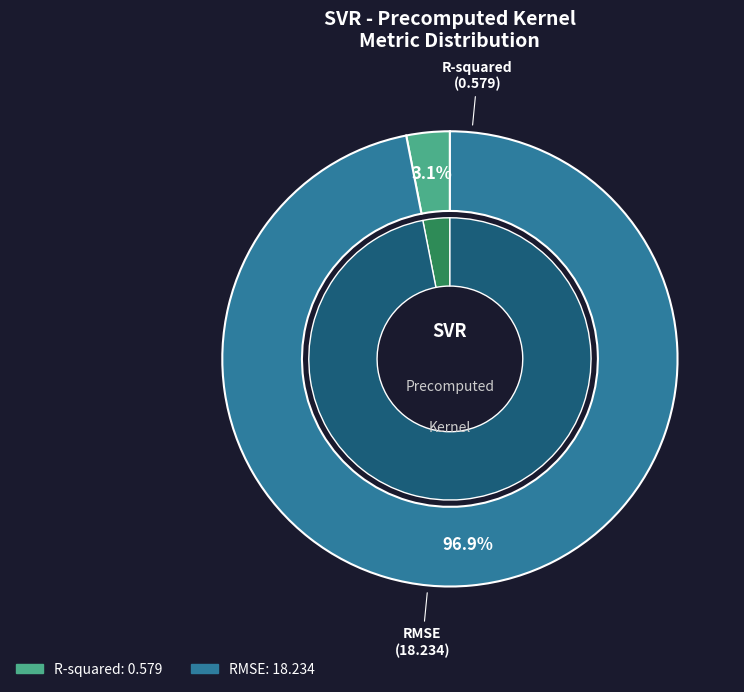

Rank the categories by value from lowest to highest.

R-squared, RMSE